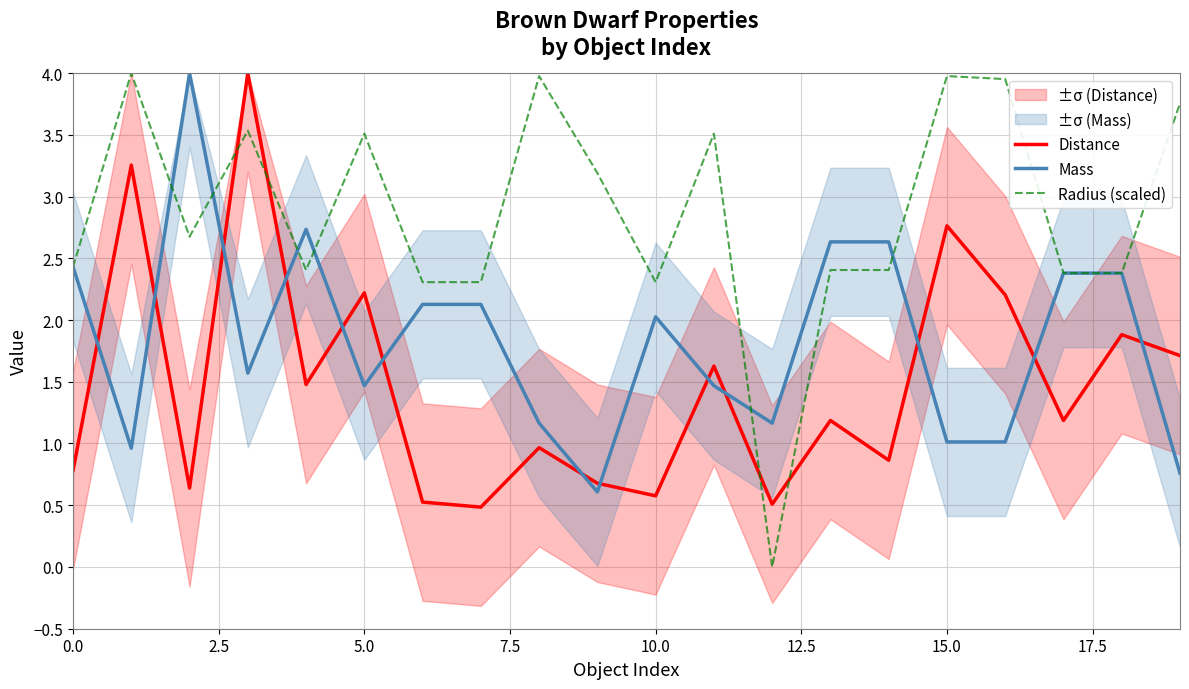

The Radius (scaled) series shows 2.3 at 10.0. True or false?

True